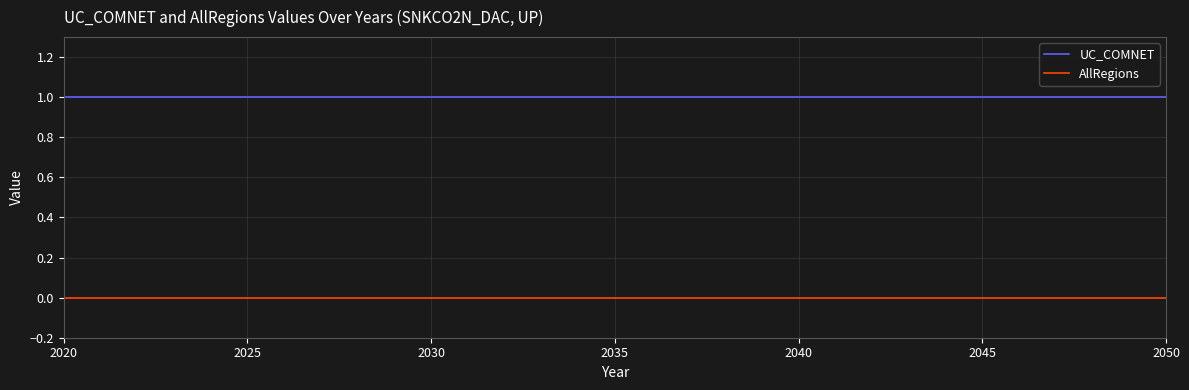

At how many categories does at least one series exceed 0?

31